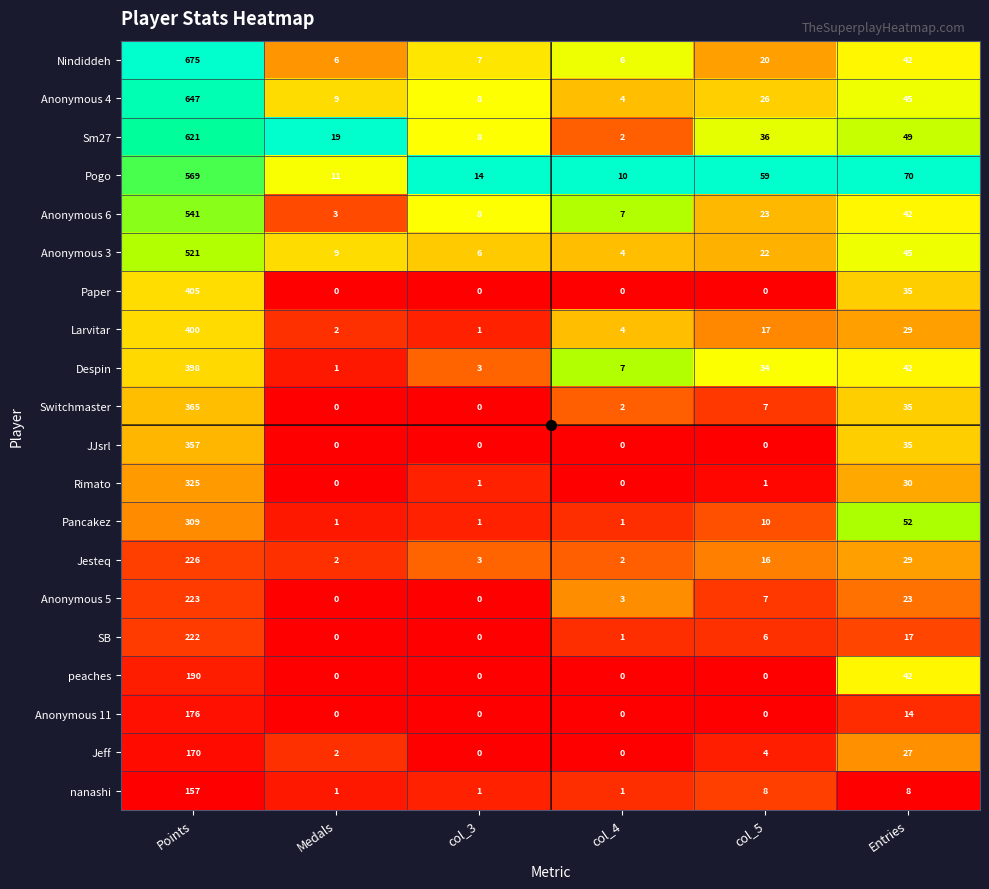

The Despin series shows 9 at Entries. True or false?

False